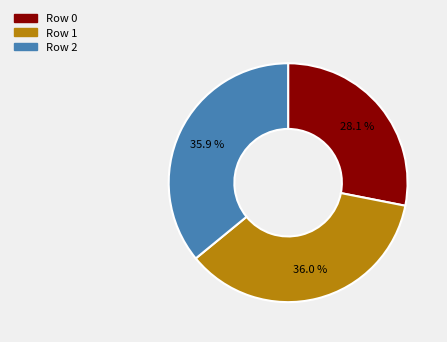

Is the sum of Row 2 and Row 1 greater than half?

Yes